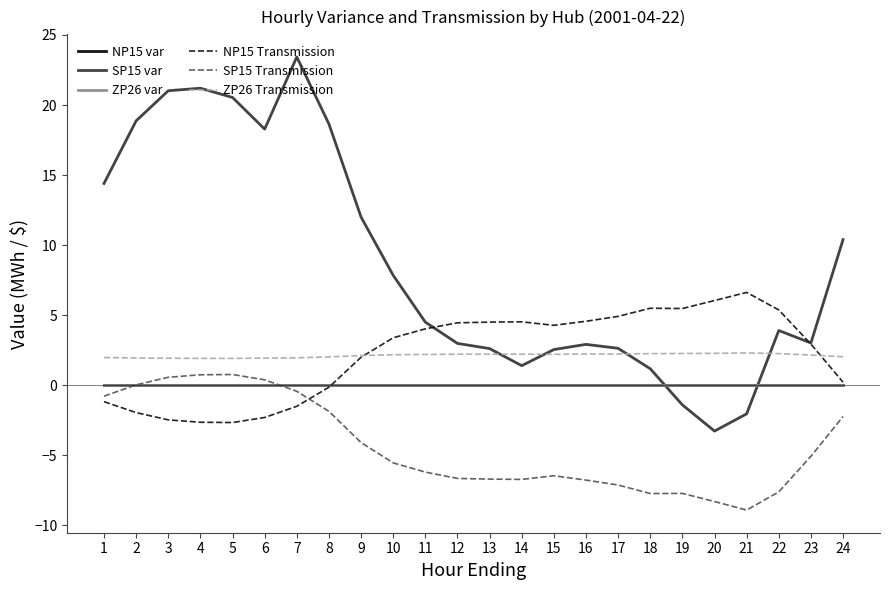

What is the difference between the highest and lowest values at 8?

20.5